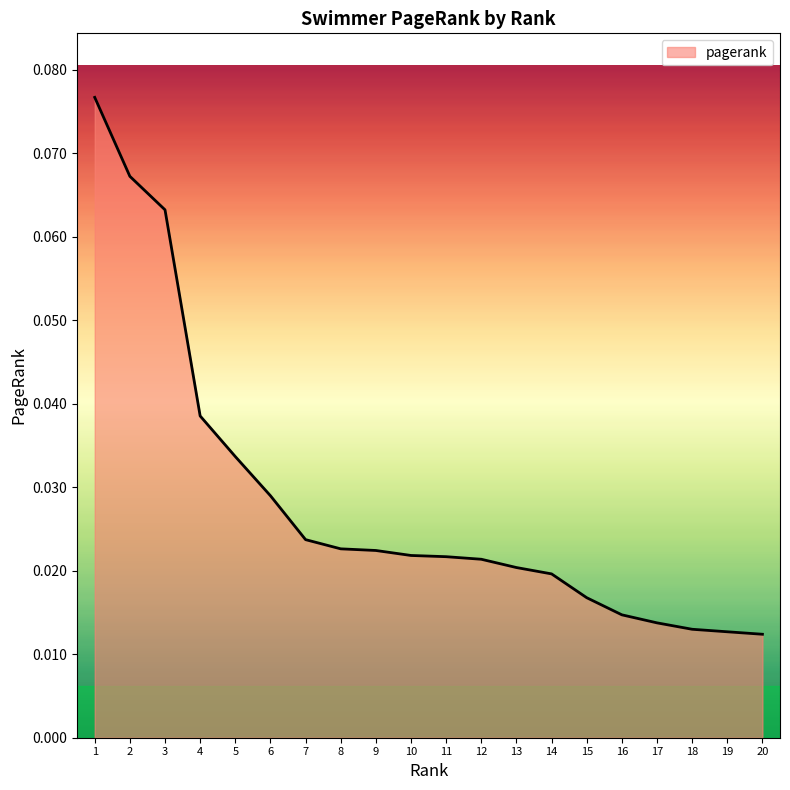

Is it true that the value at 3 is 0.0?

False